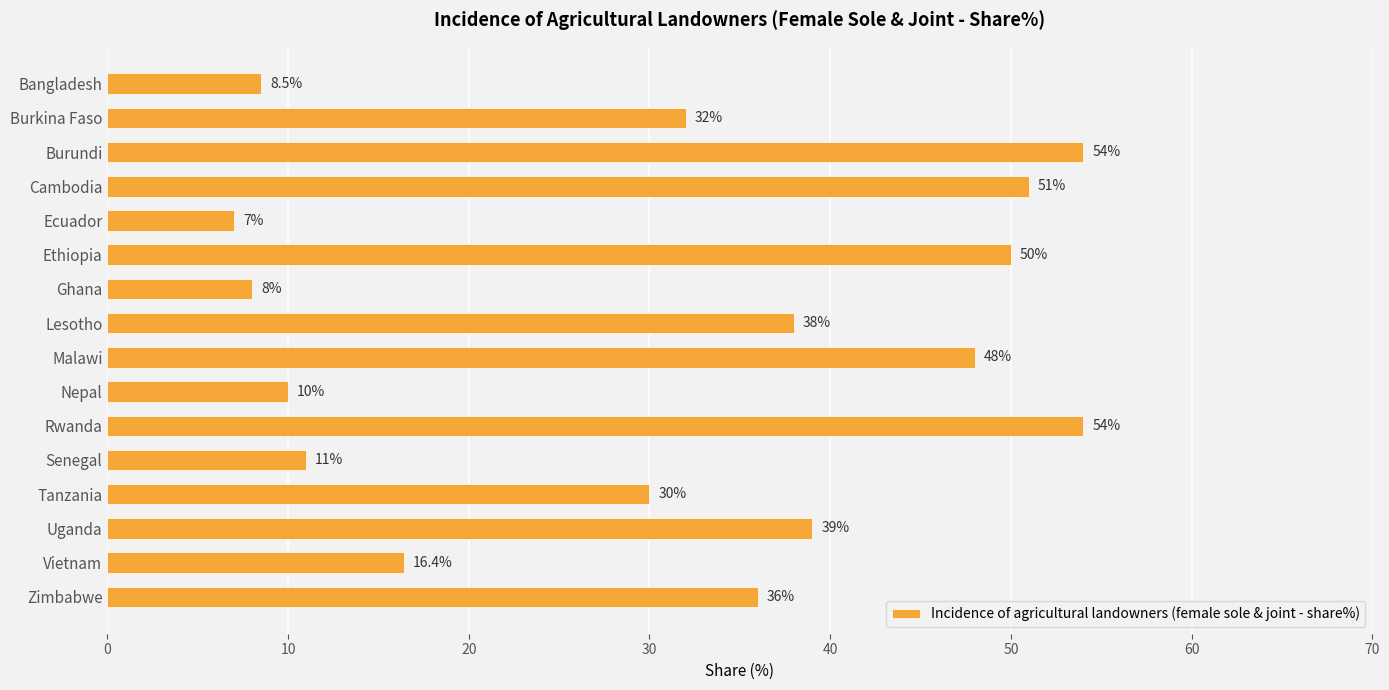

What is the label of the 9th bar from the bottom?

Lesotho